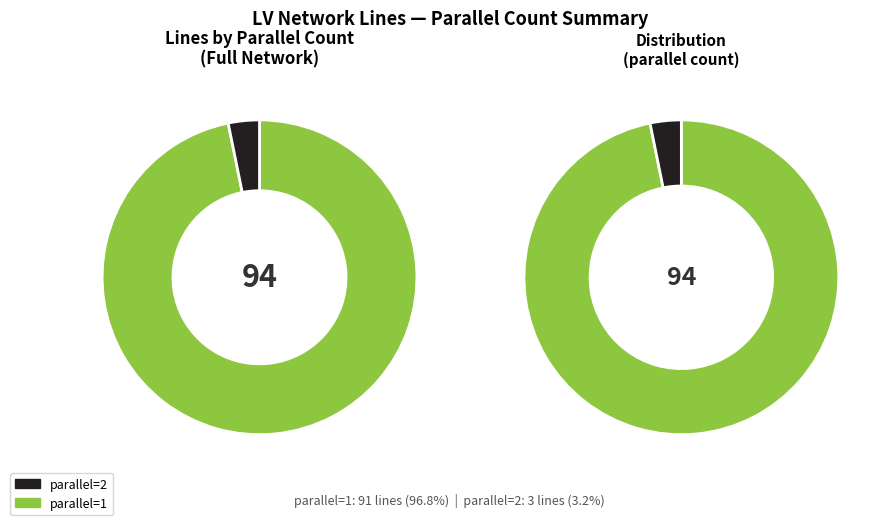

Count the number of slices in the pie.

2